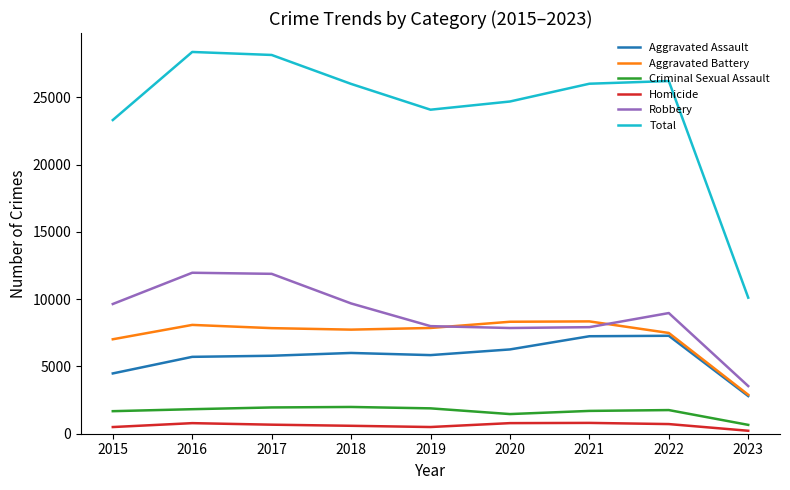

What is the difference between the second highest and minimum values in the Criminal Sexual Assault series?

1295